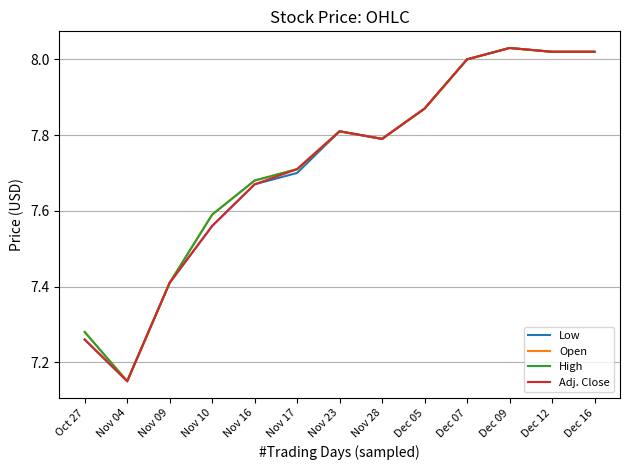

Does the chart display data point markers on the line(s)?

No